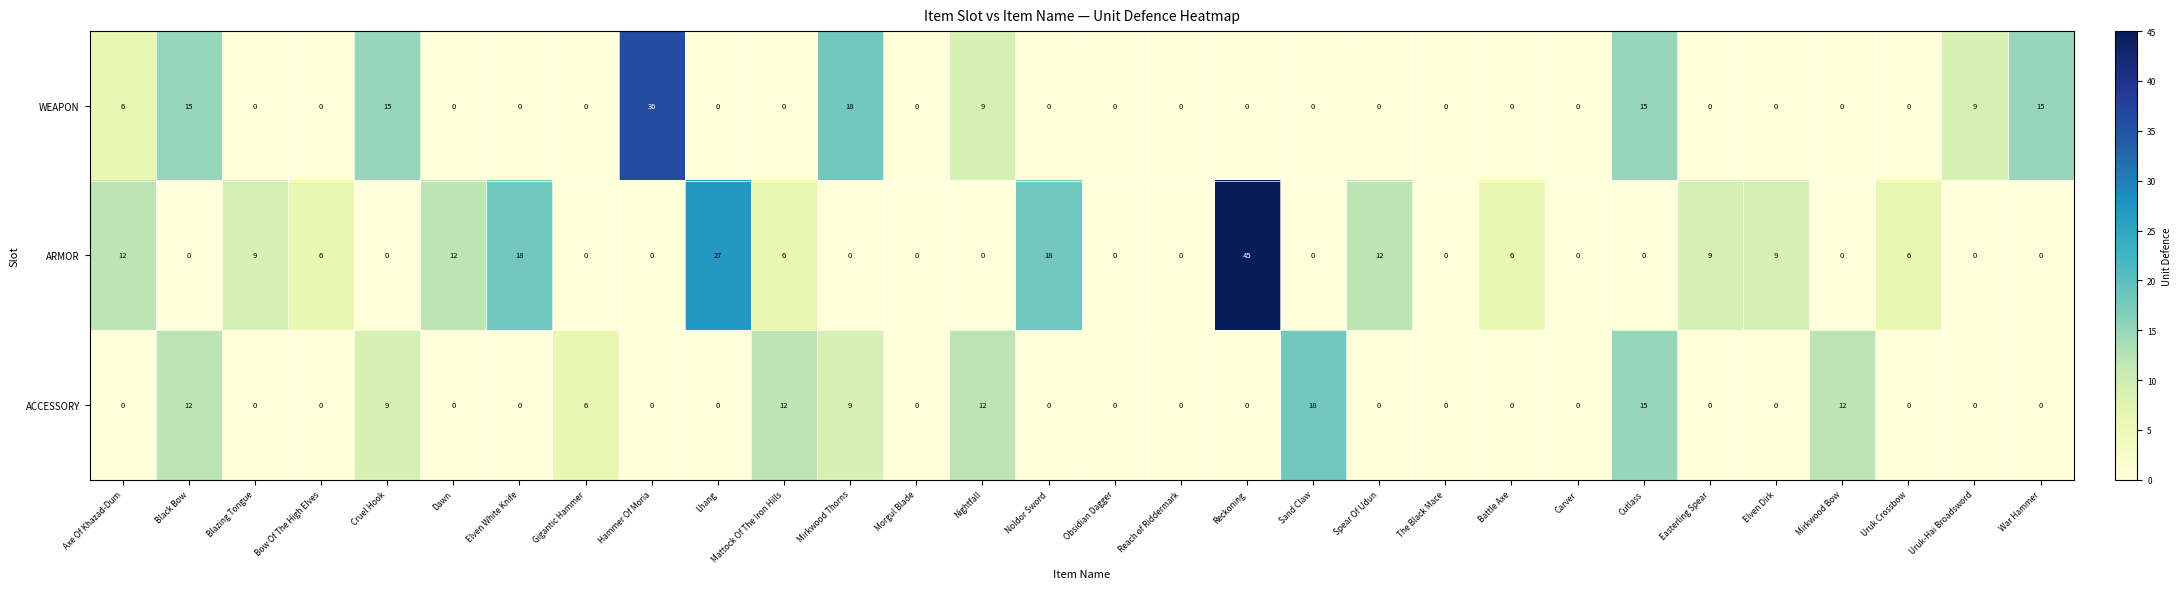

The value of ACCESSORY at Reach of Riddermark is 0. True or false?

True